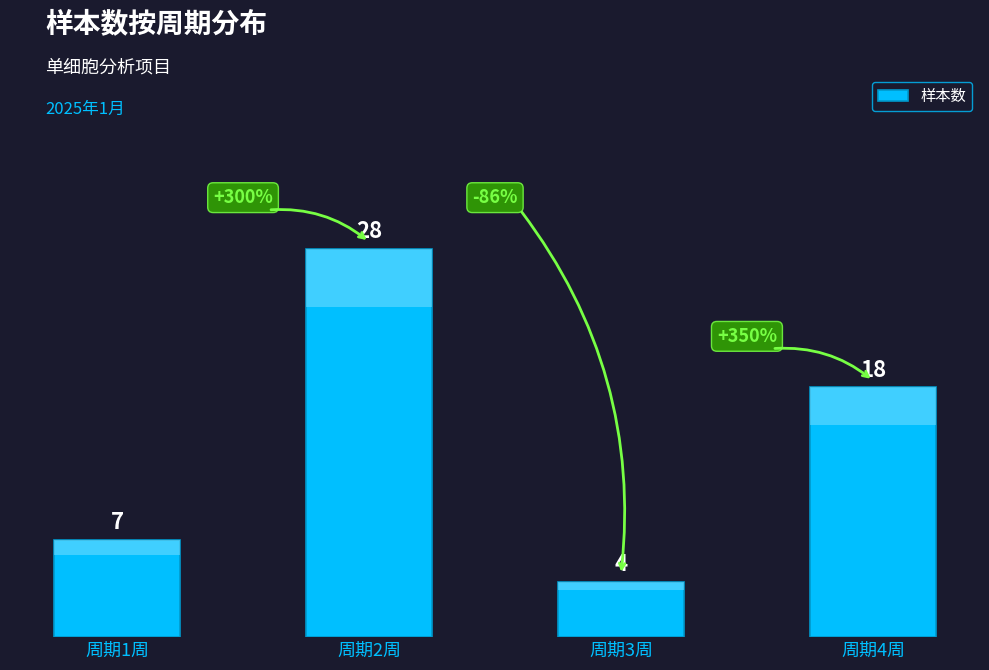

Does the chart contain any negative values?

No